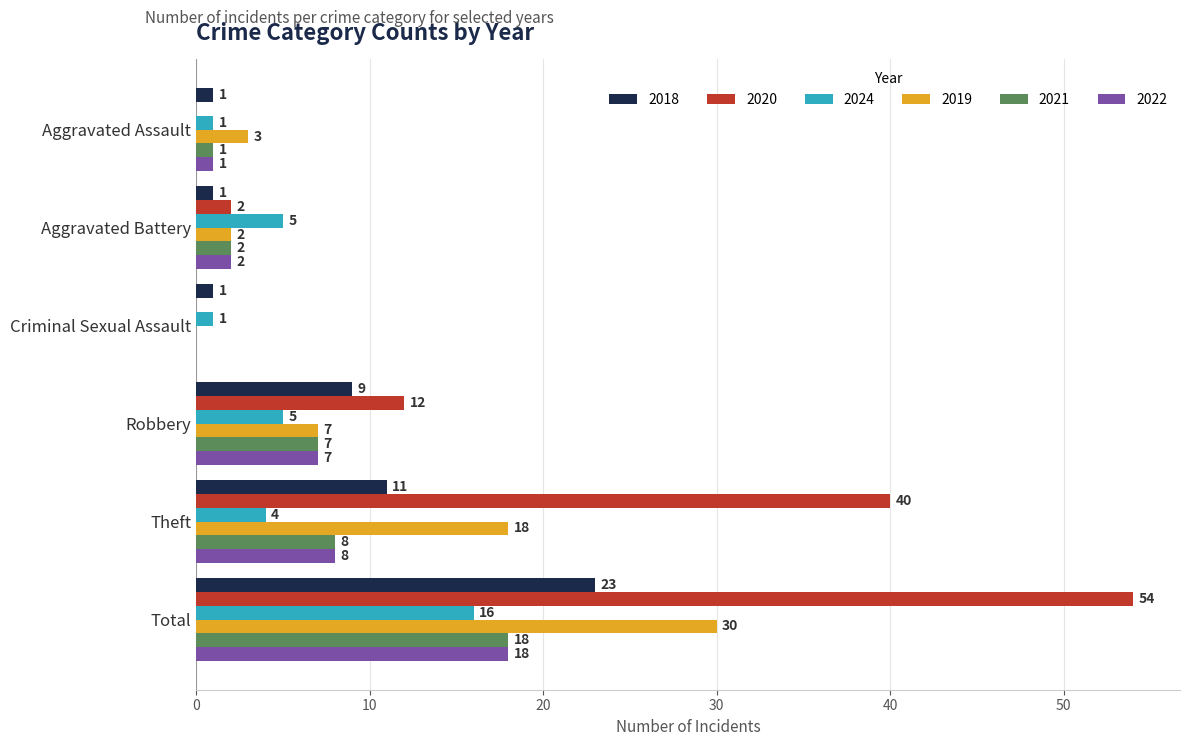

Which series has the largest range (max minus min)?

2020